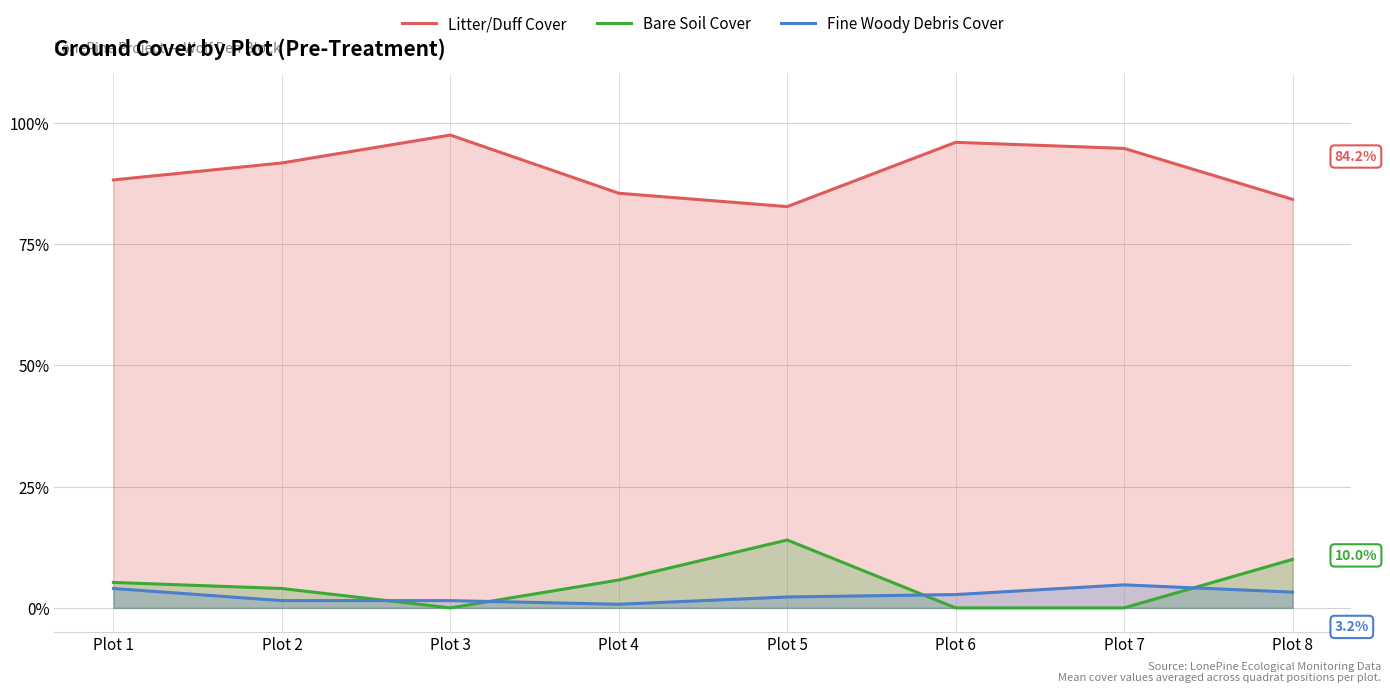

Read the Litter/Duff Cover value at Plot 8.

84.2